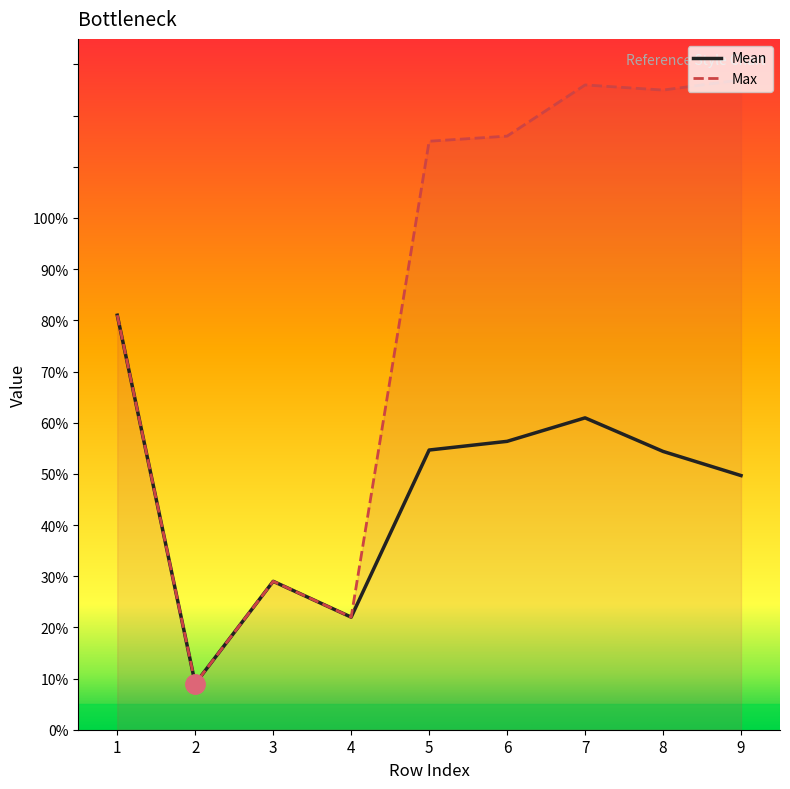

True or false: Max has a value of 125.0 at 8.

True